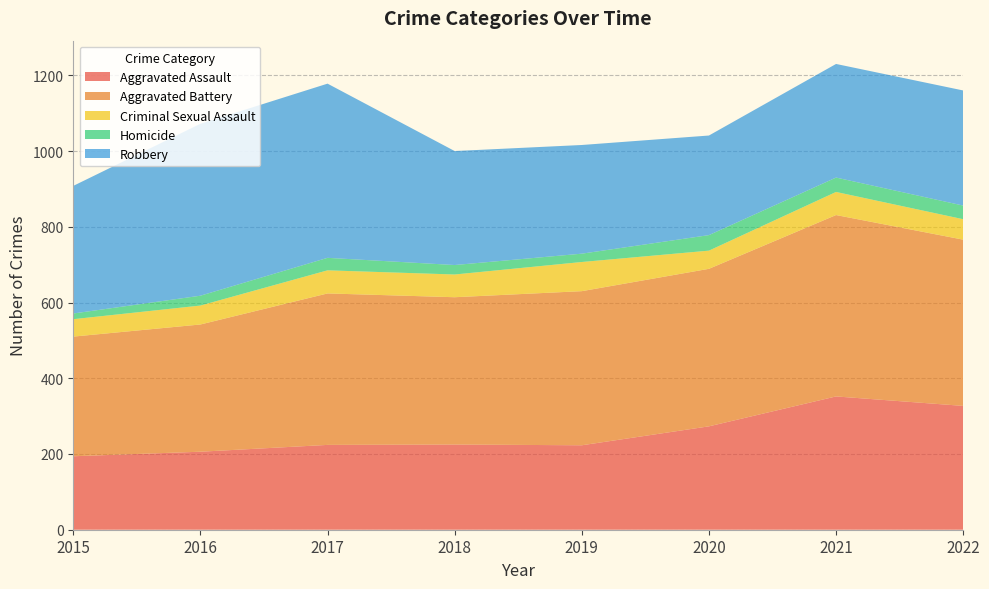

Reading left to right, list all the values displayed in this chart.

Aggravated Assault: 2015=194	2016=206	2017=224	2018=225	2019=223	2020=273	2021=352	2022=327
Aggravated Battery: 2015=316	2016=336	2017=400	2018=389	2019=407	2020=416	2021=479	2022=439
Criminal Sexual Assault: 2015=46	2016=50	2017=61	2018=60	2019=77	2020=48	2021=61	2022=54
Homicide: 2015=15	2016=26	2017=33	2018=25	2019=22	2020=41	2021=38	2022=36
Robbery: 2015=337	2016=454	2017=460	2018=301	2019=287	2020=263	2021=300	2022=304